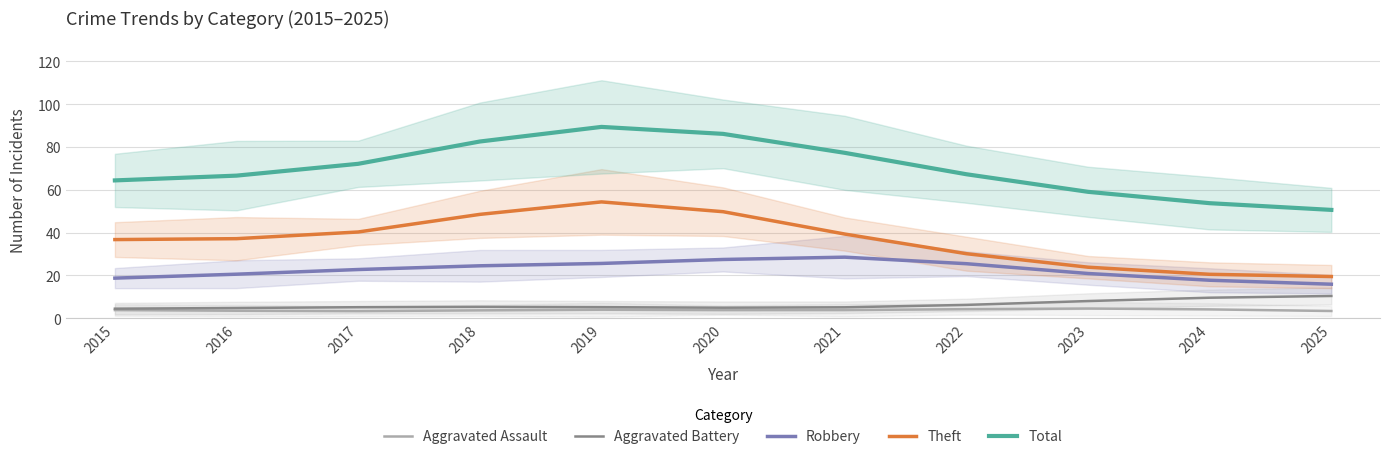

True or false: Robbery and Theft cross at least once.

False